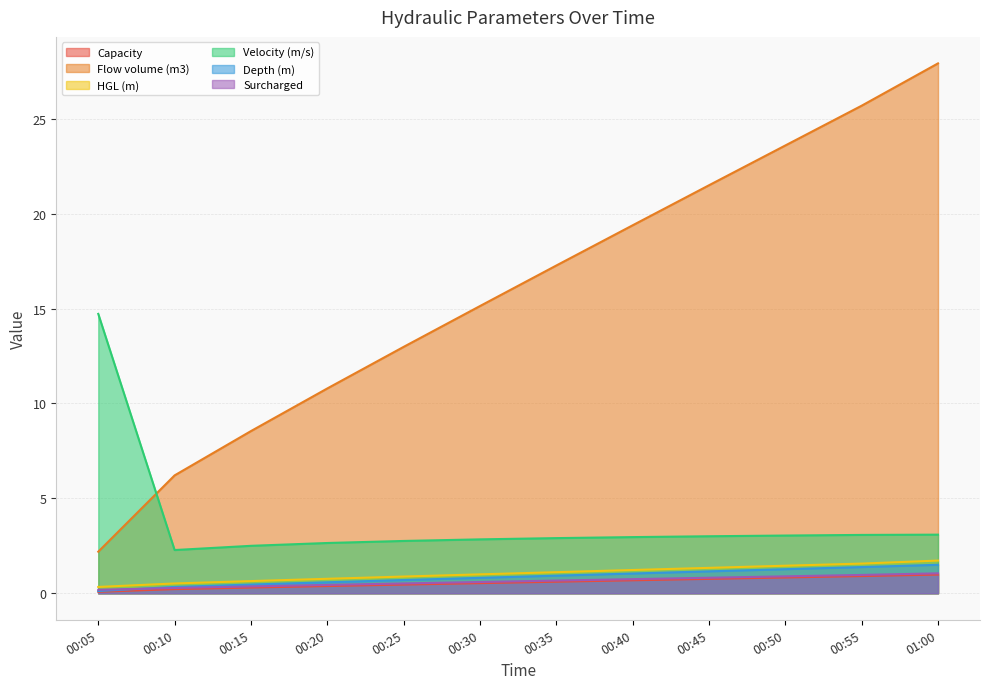

What is the value of the HGL (m) point at the 11th from the left?

1.6